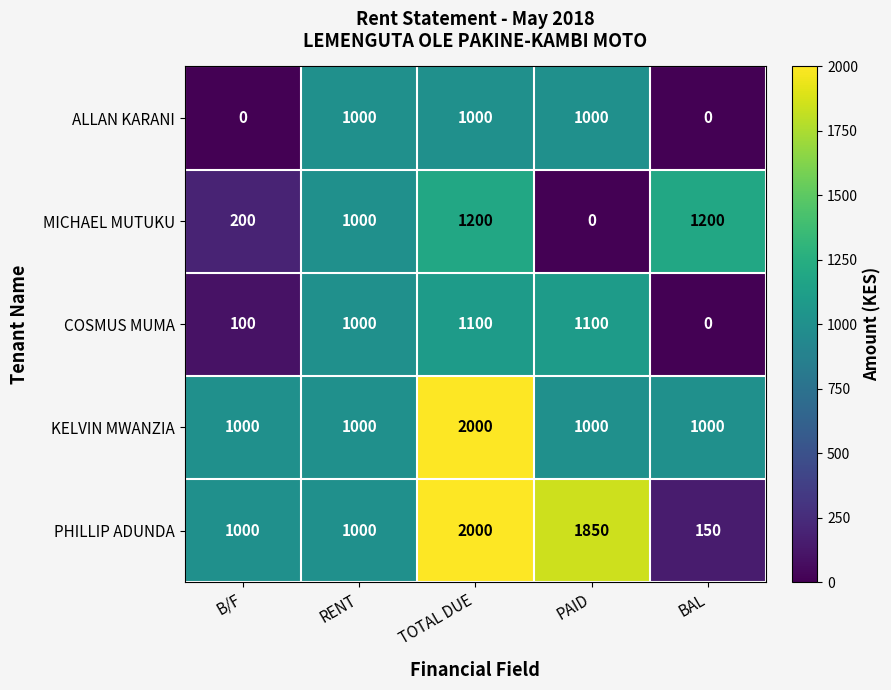

Read the COSMUS MUMA value at B/F, to the nearest 50.

100